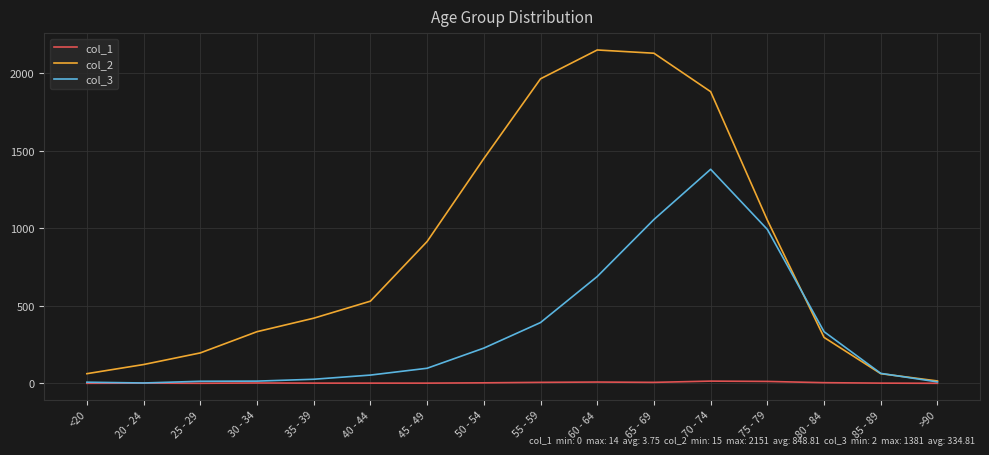

Which series changed the most between 60 - 64 and 75 - 79?

col_2